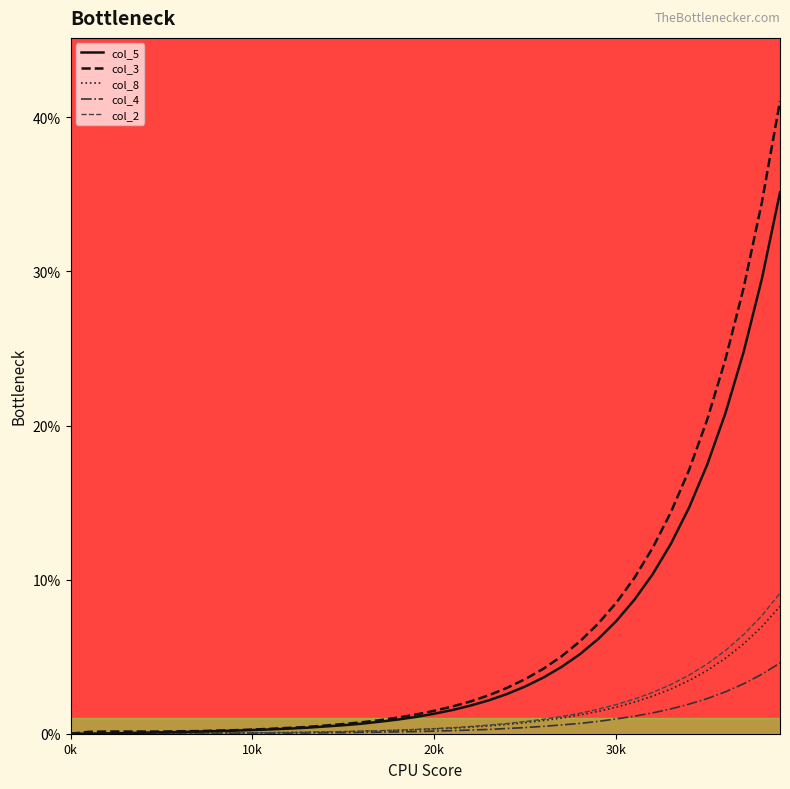

What are all the series names shown in the legend?

col_5, col_3, col_8, col_4, col_2